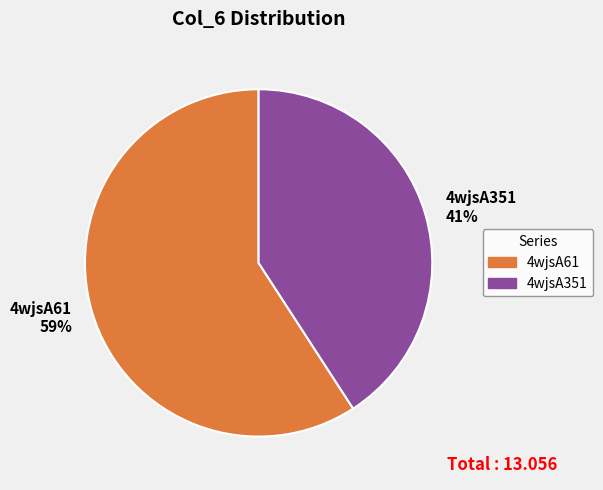

To the nearest percent, what is the combined percentage of 4wjsA61 and 4wjsA351?

100%